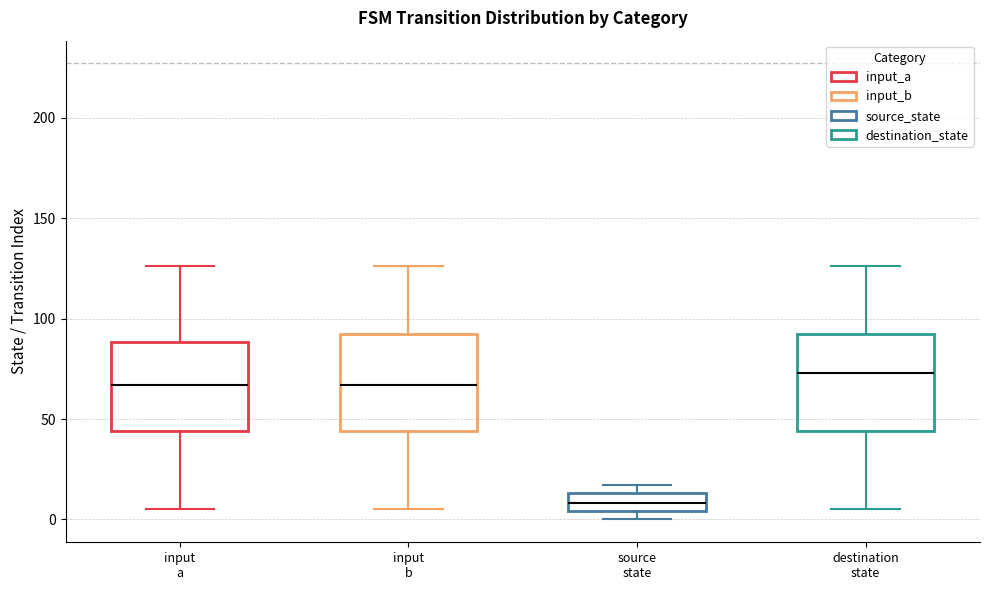

Reading left to right, read every box against the y-axis: the position of its median line, the range the box covers, and the ends of its whiskers. The values are not printed on the chart, so give them approximately, as read against the axis.

input a: median 65, box 45 to 90, whiskers 5 to 125
input b: median 65, box 45 to 95, whiskers 5 to 125
source state: median 10, box 5 to 15, whiskers 0 to 15 (just above the box's upper edge)
destination state: median 75, box 45 to 95, whiskers 5 to 125